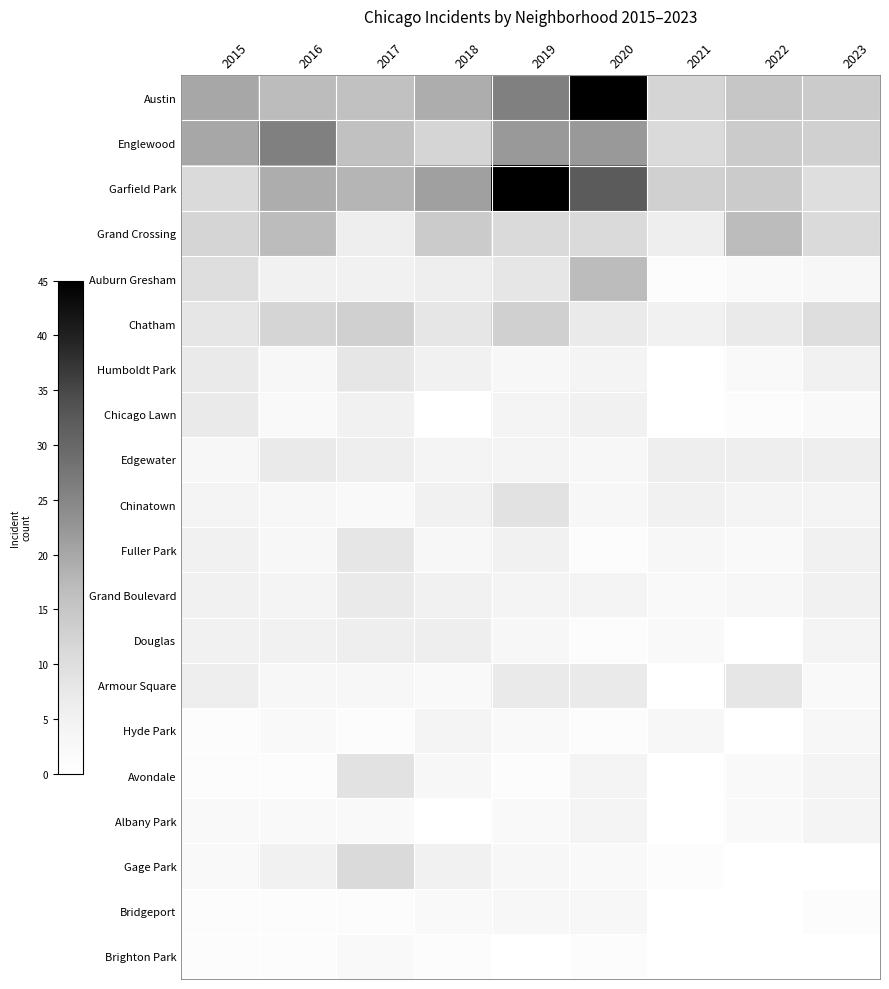

What is the highest value of the Grand Crossing series?

17.0